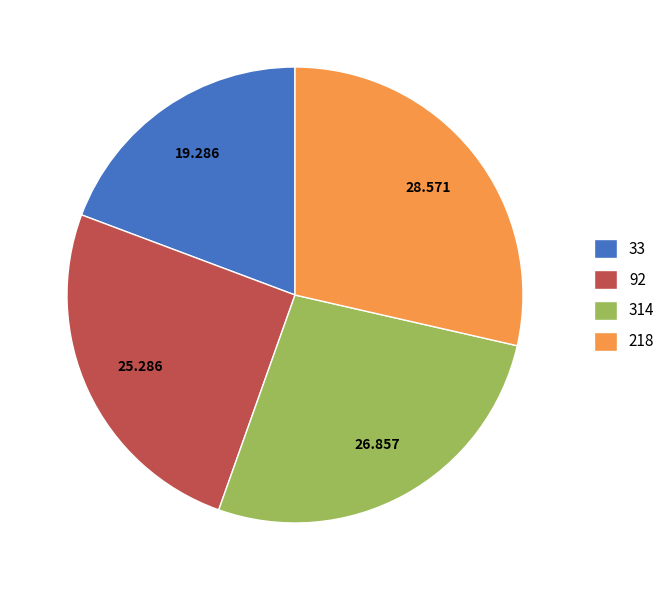

The 314 slice represents 27% of the pie. True or false?

True